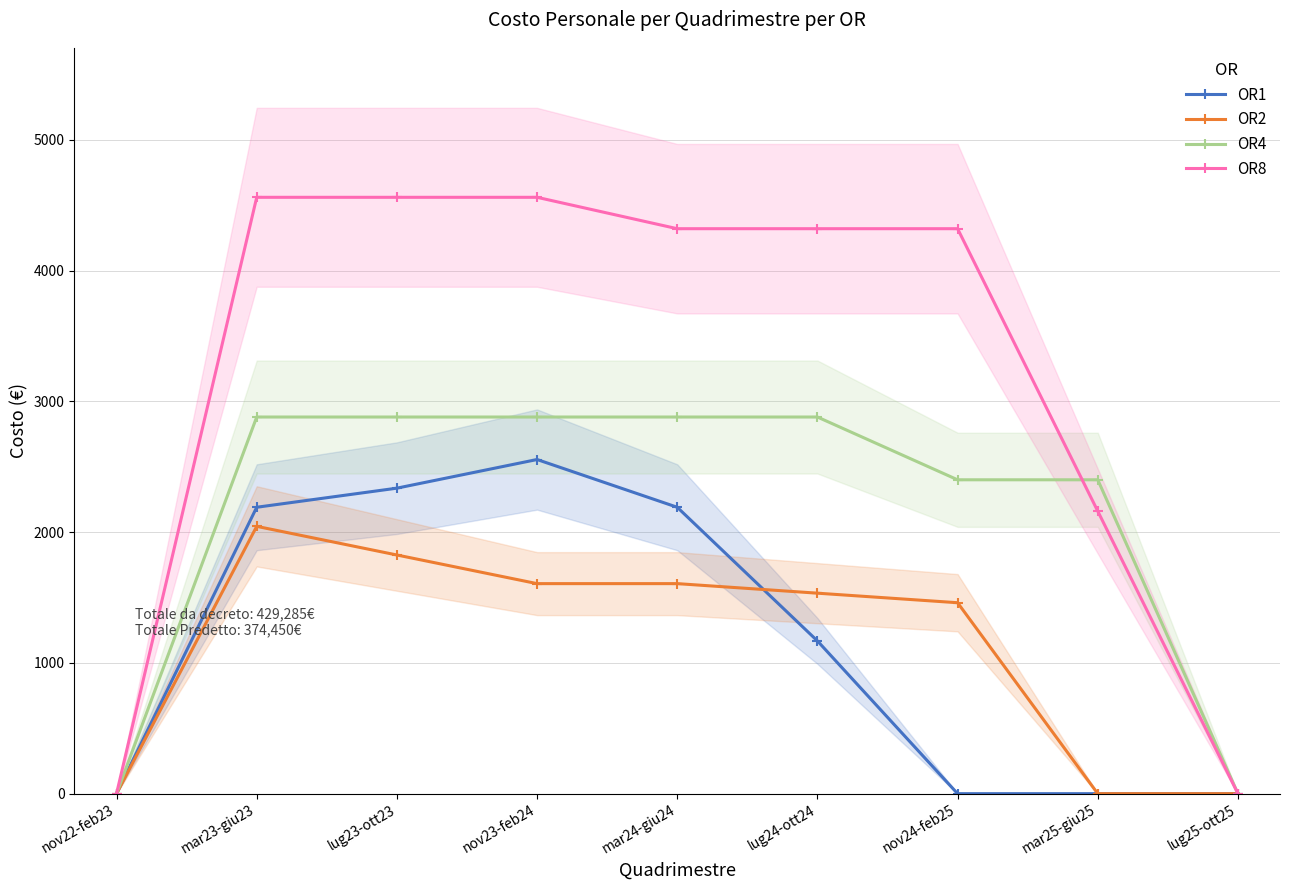

Which category has the highest value in the OR8 series?

mar23-giu23